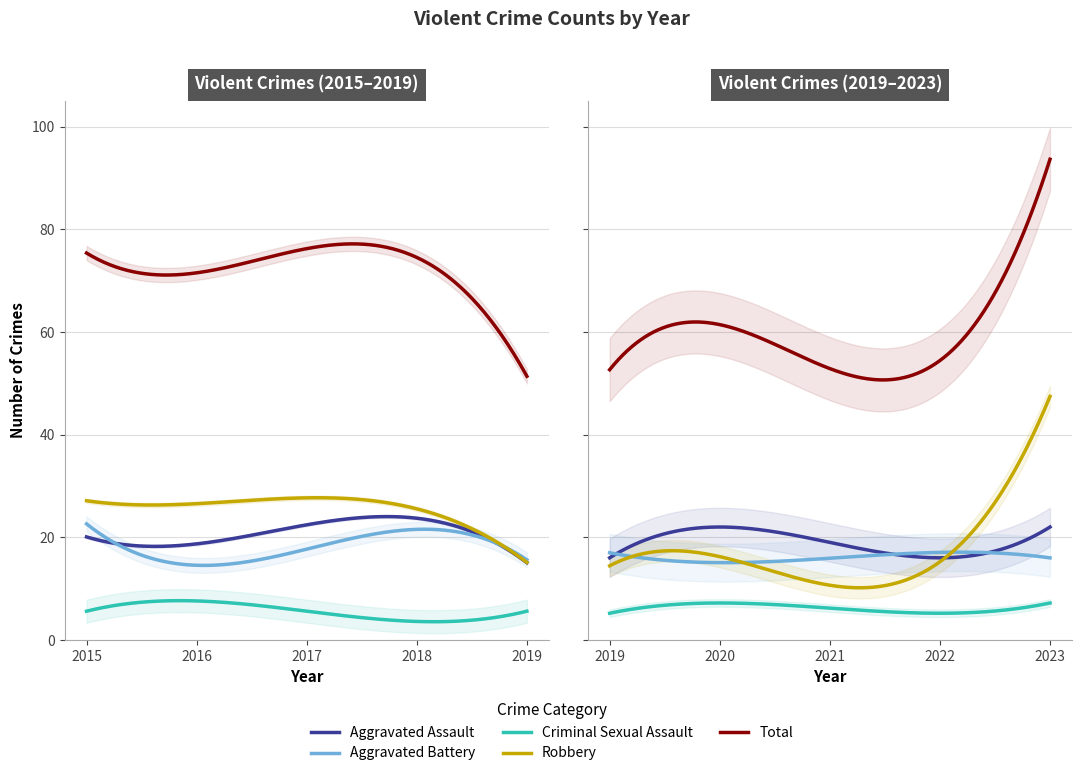

What is the sum of the Criminal Sexual Assault values at 2015 and 2023?

12